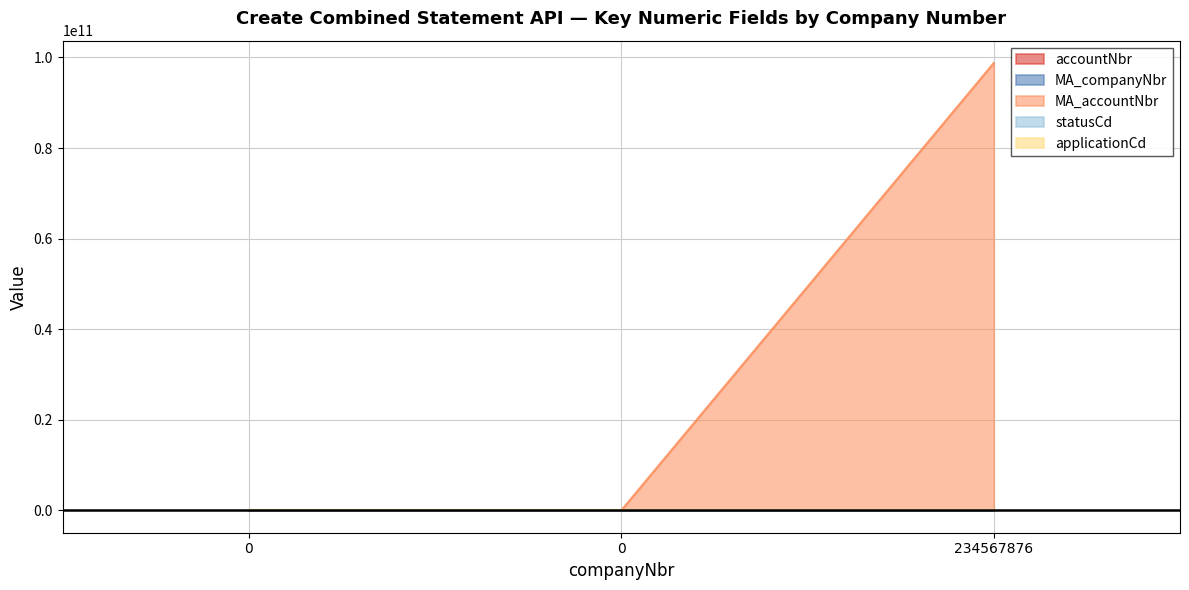

Does the chart have visible grid lines?

Yes